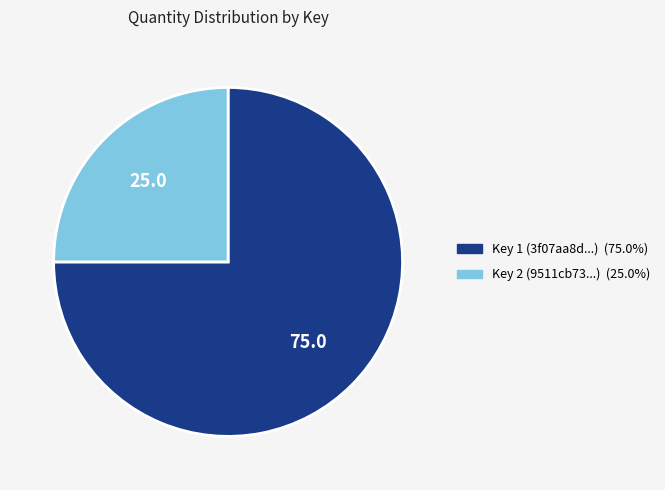

Is there a majority slice in this chart?

Yes